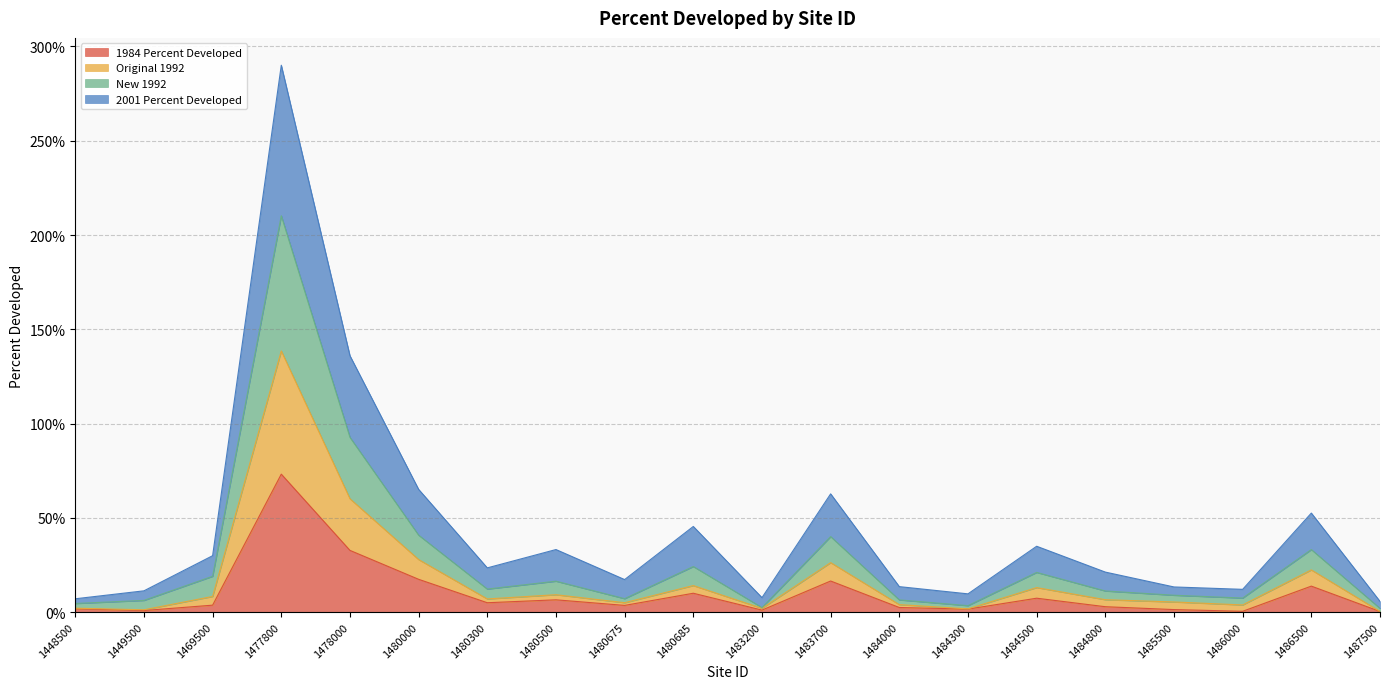

Does the chart display data point markers on the line(s)?

No